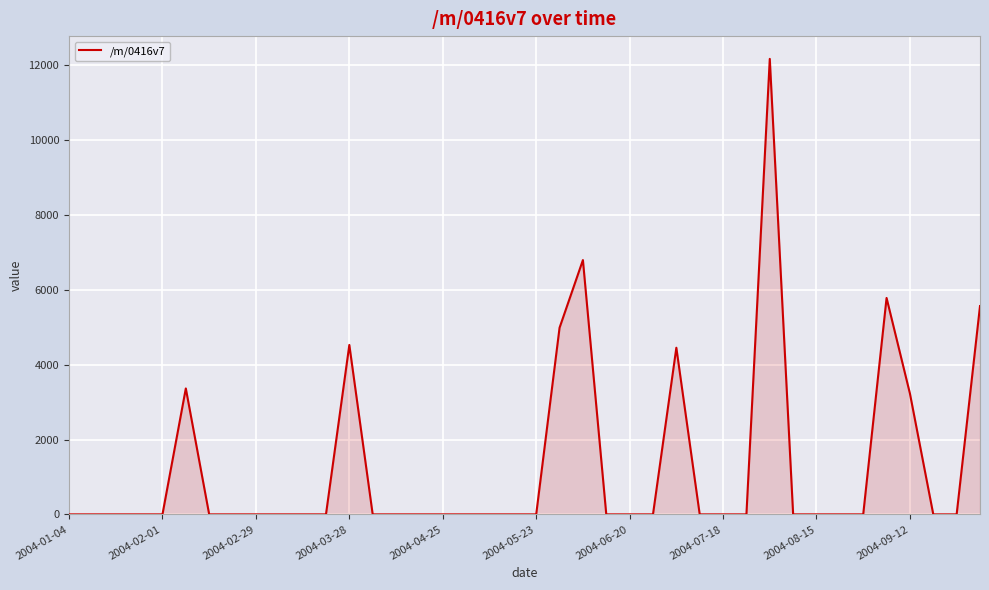

What is the greatest value displayed?

12171.6